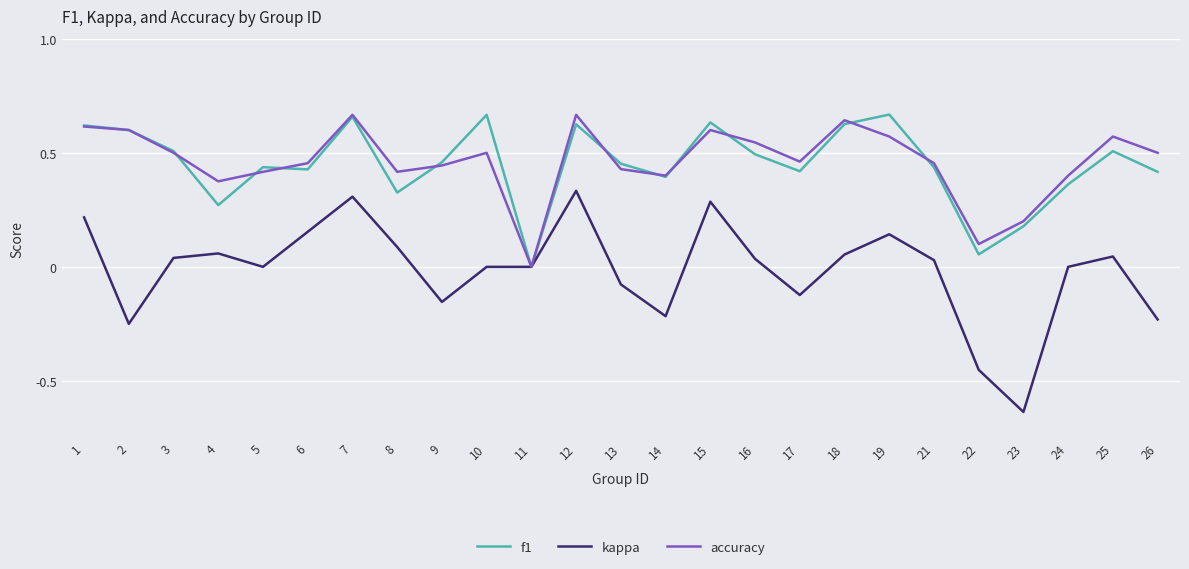

True or false: accuracy has a value of 0.4 at 5.

True